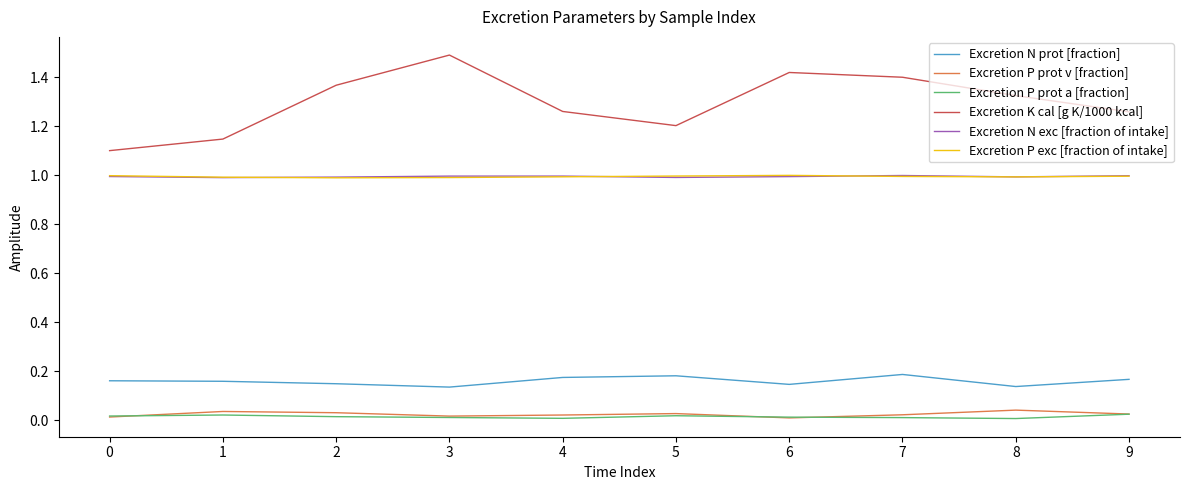

Does the chart have visible grid lines?

No